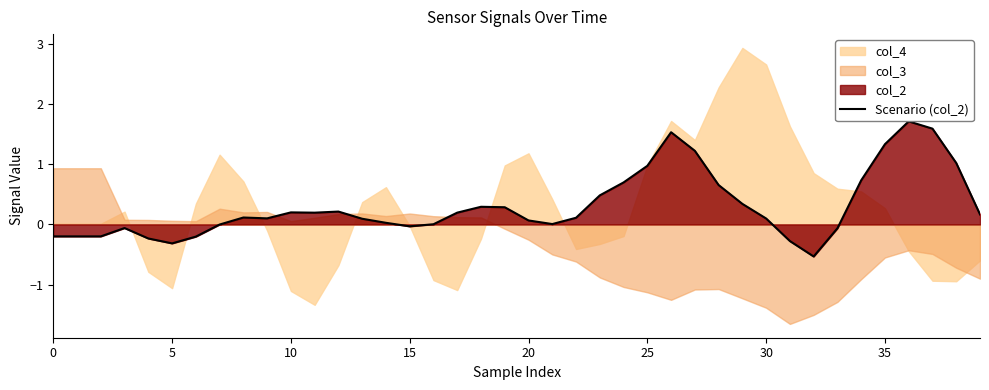

What is the sum of the values at 39 and 35?

1.5